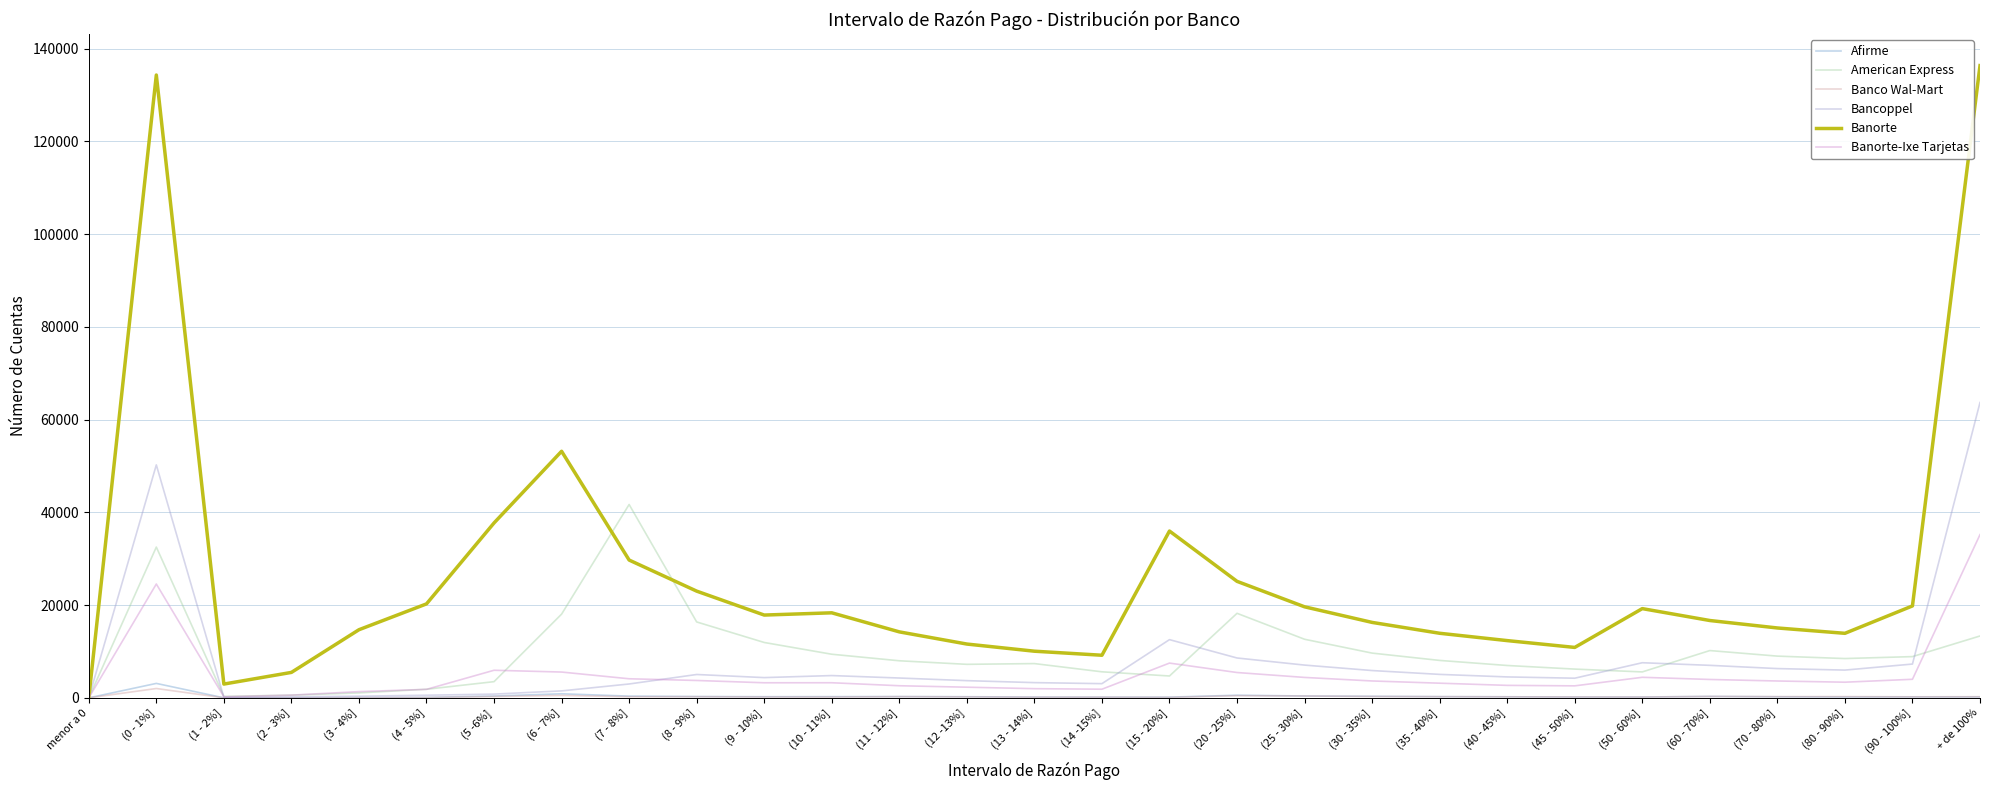

What is the highest value of the Banorte series?

136329